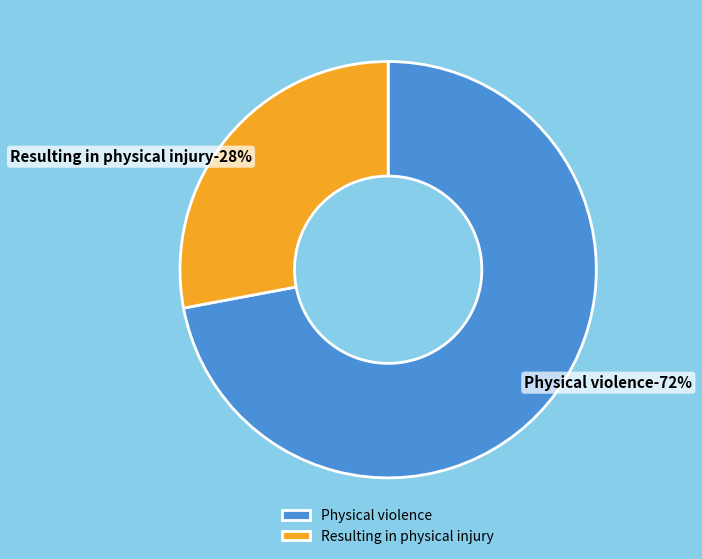

Which category has the smallest portion of the pie?

Resulting in physical injury